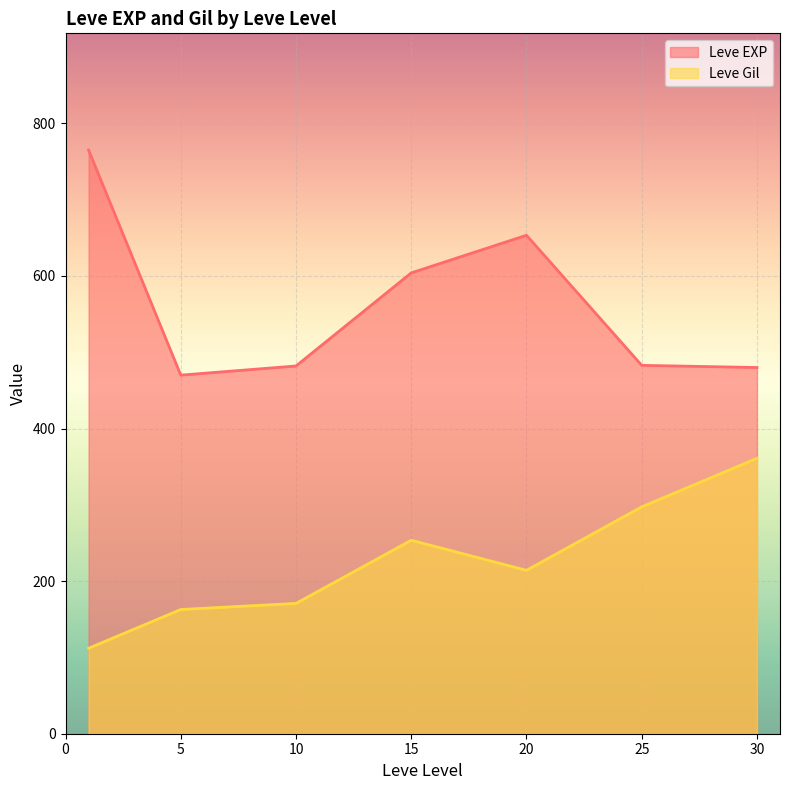

What is the sum of all Leve EXP values?

3937.2